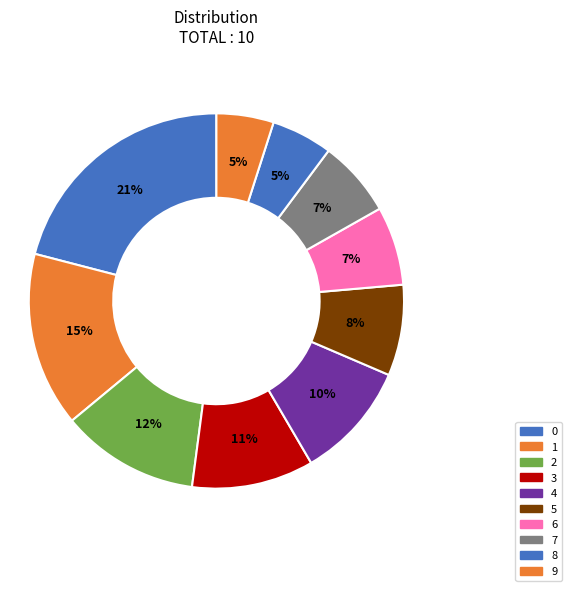

To the nearest percent, what is the average slice percentage?

10%